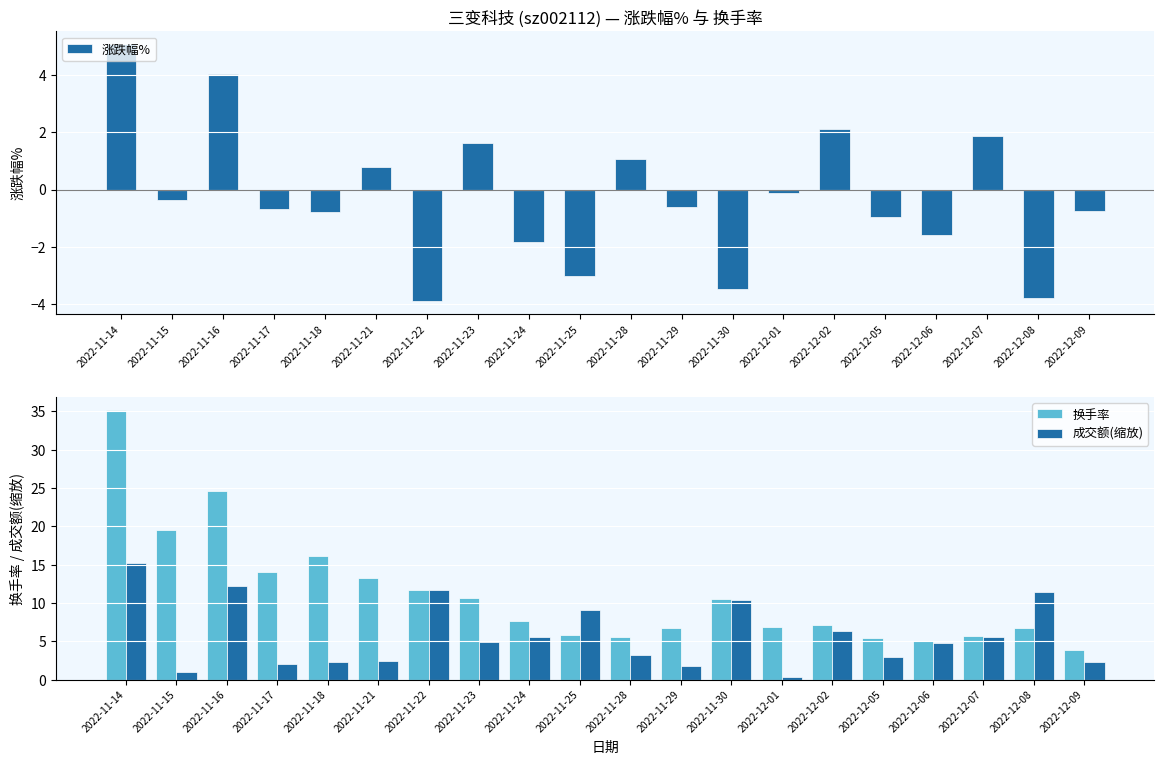

What position from the right is 2022-11-18?

16